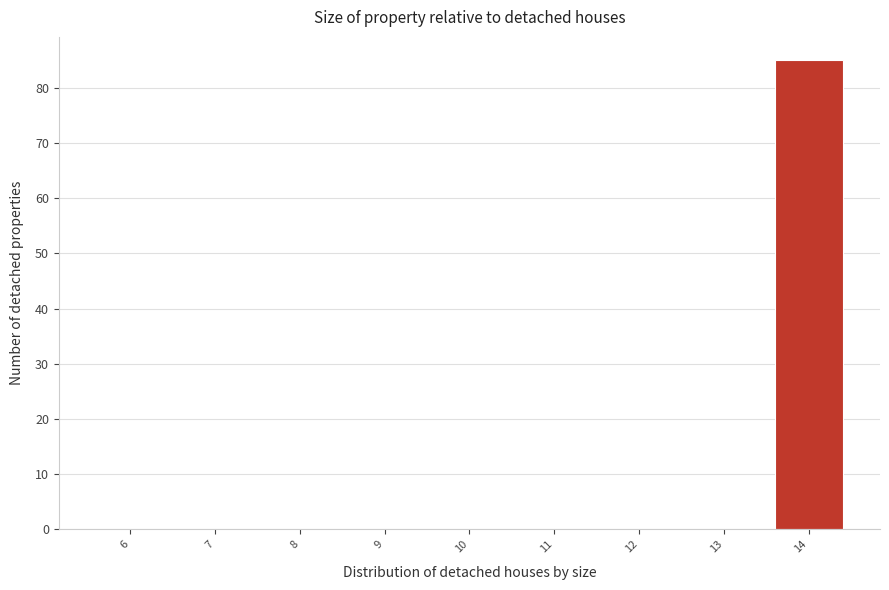

Reading left to right, extract all data points from this chart.

6=0	7=0	8=0	9=0	10=0	11=0	12=0	13=0	14=85